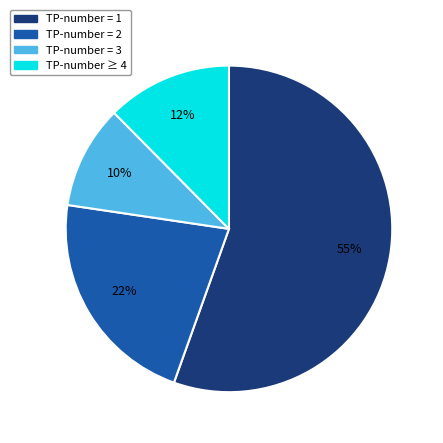

To the nearest percent, what is the difference between the largest and smallest slice percentages?

45%